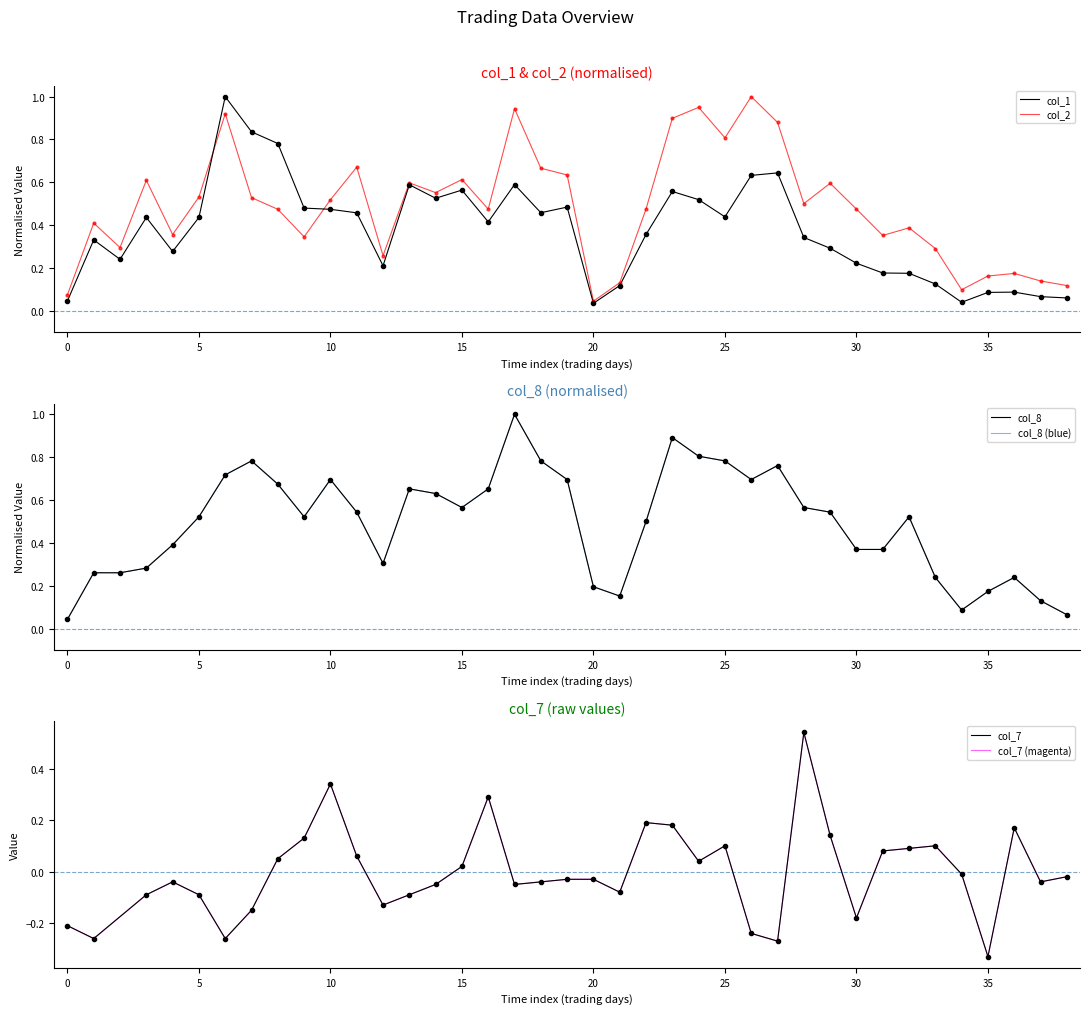

Read the col_8 value at 16.

0.7